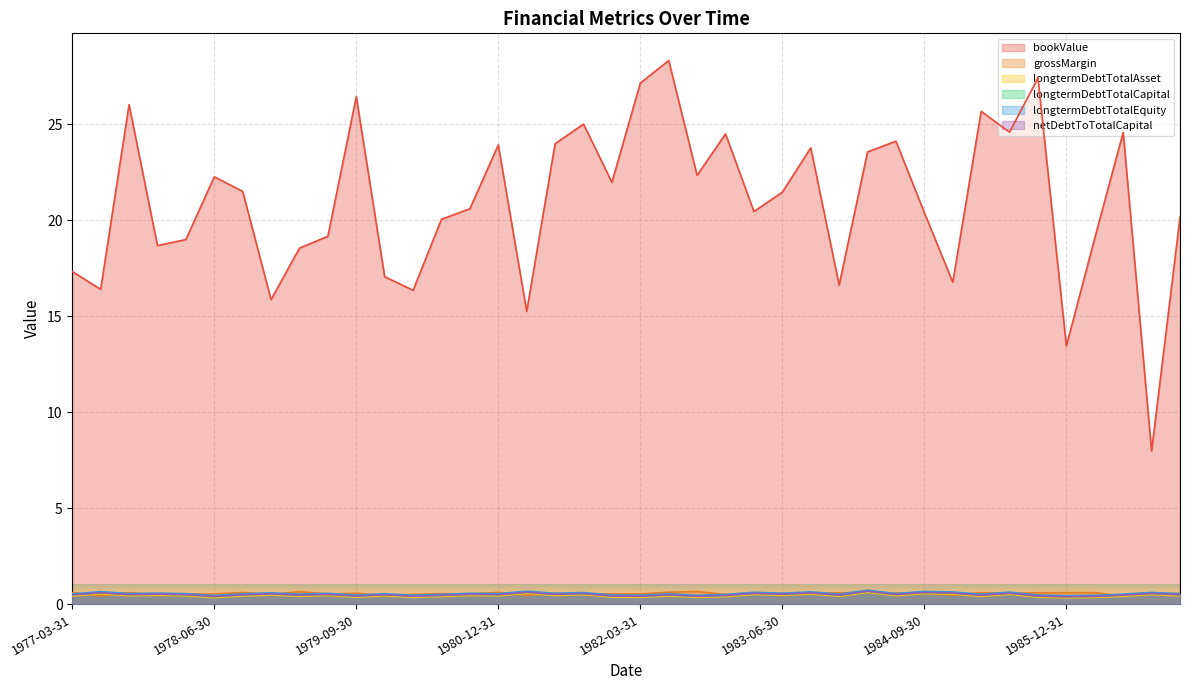

List the series in order of their peak value, highest first.

bookValue, longtermDebtTotalCapital, longtermDebtTotalEquity, netDebtToTotalCapital, grossMargin, longtermDebtTotalAsset